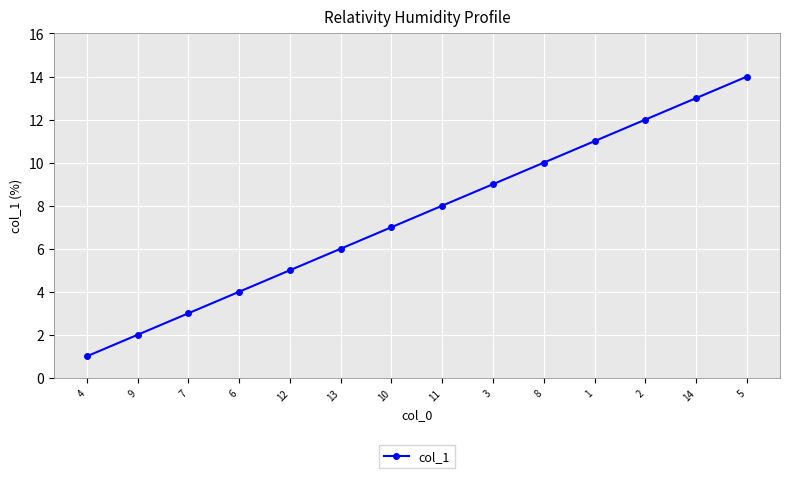

At which category does the chart reach its peak across all series?

5